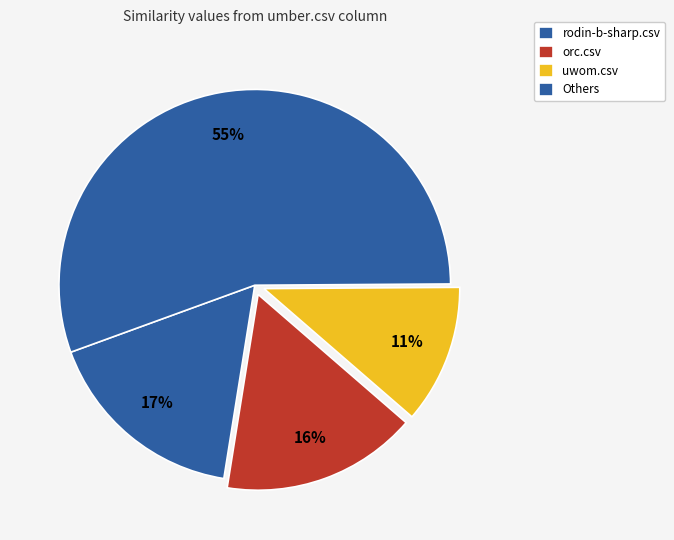

Count the number of slices in the pie.

4